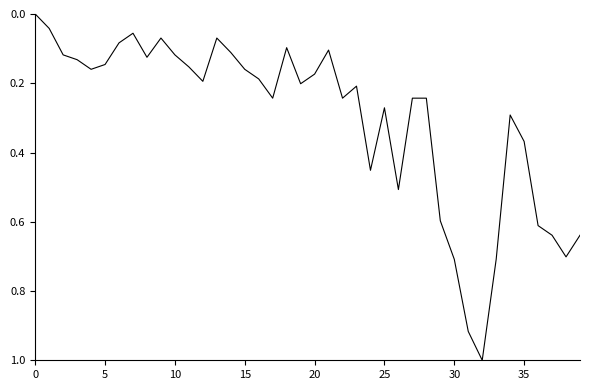

What is the greatest value displayed?

1.0